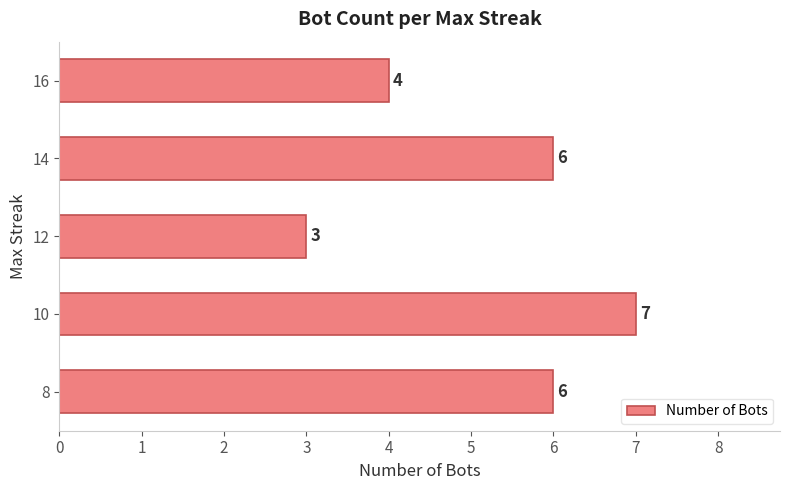

Reading top to bottom, transcribe all the data shown in this chart.

4	6	3	7	6